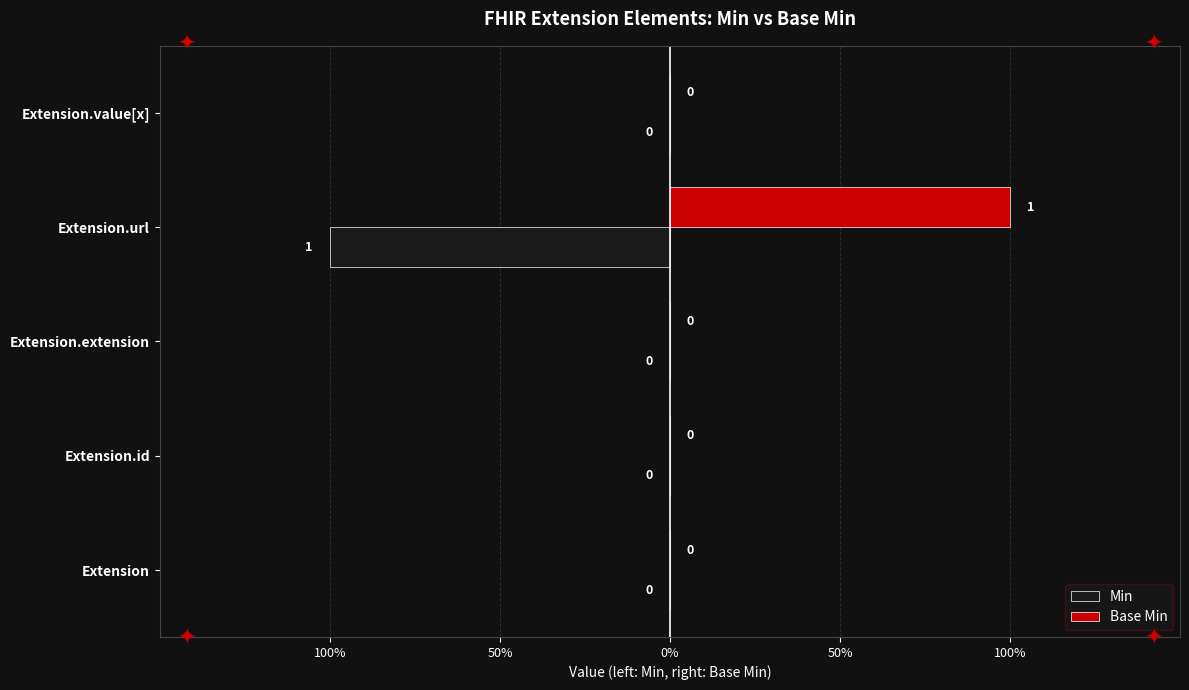

Reading left to right, extract all data points from this chart.

Min: 0	0	0	-1	0
Base Min: 0	0	0	1	0